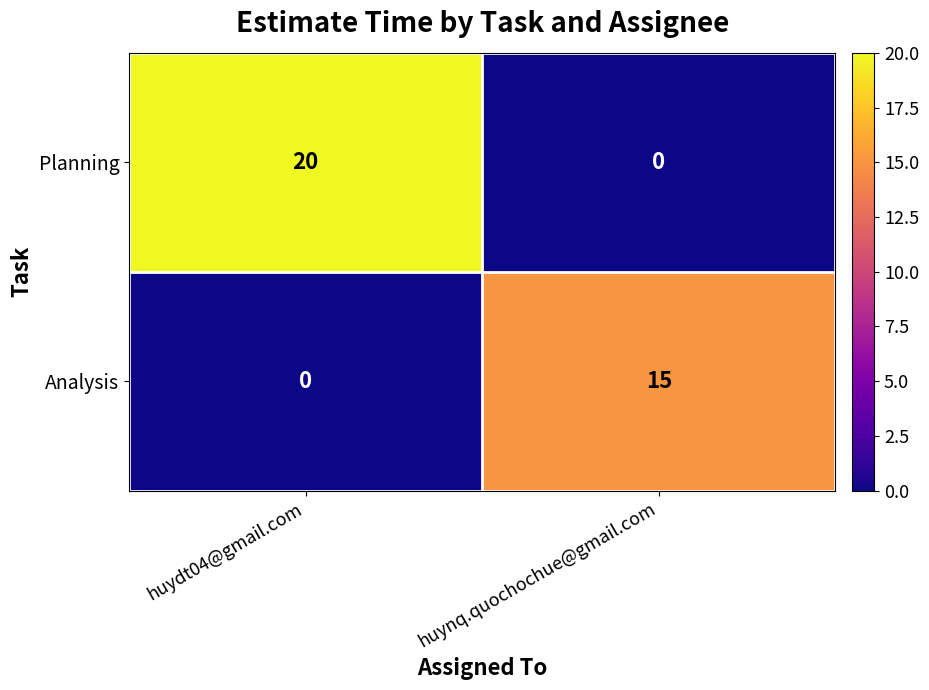

Which series changed the most between huydt04@gmail.com and huynq.quochochue@gmail.com?

Planning